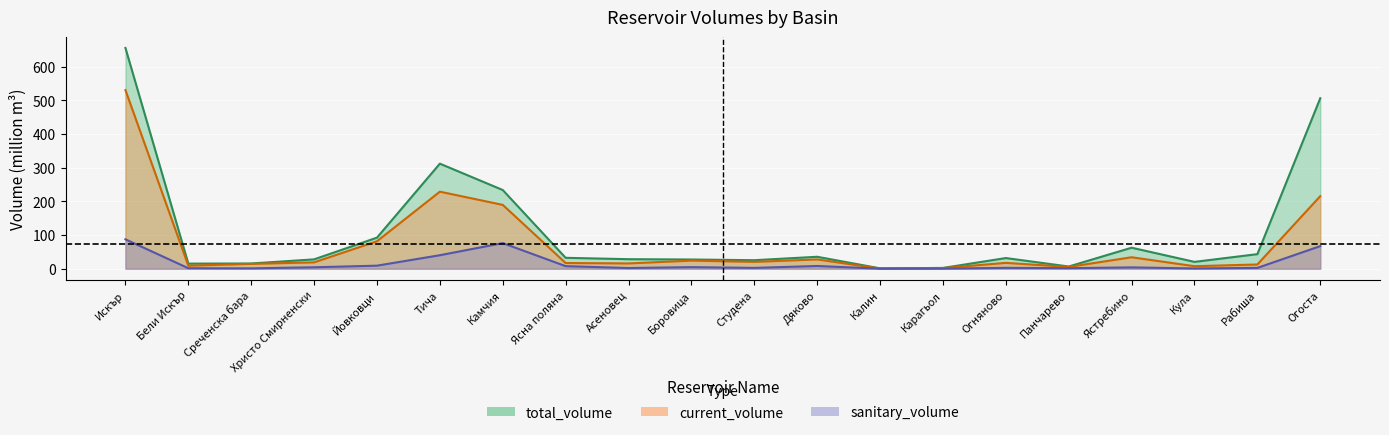

Which series has the widest spread of values?

total_volume